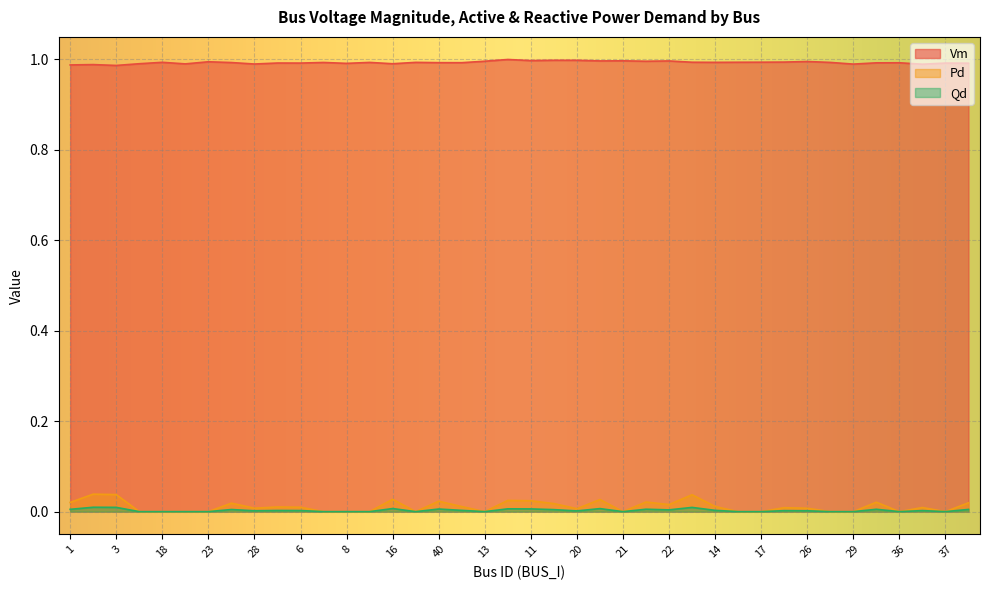

What is the value of the Vm point at the 8th from the left?

1.0